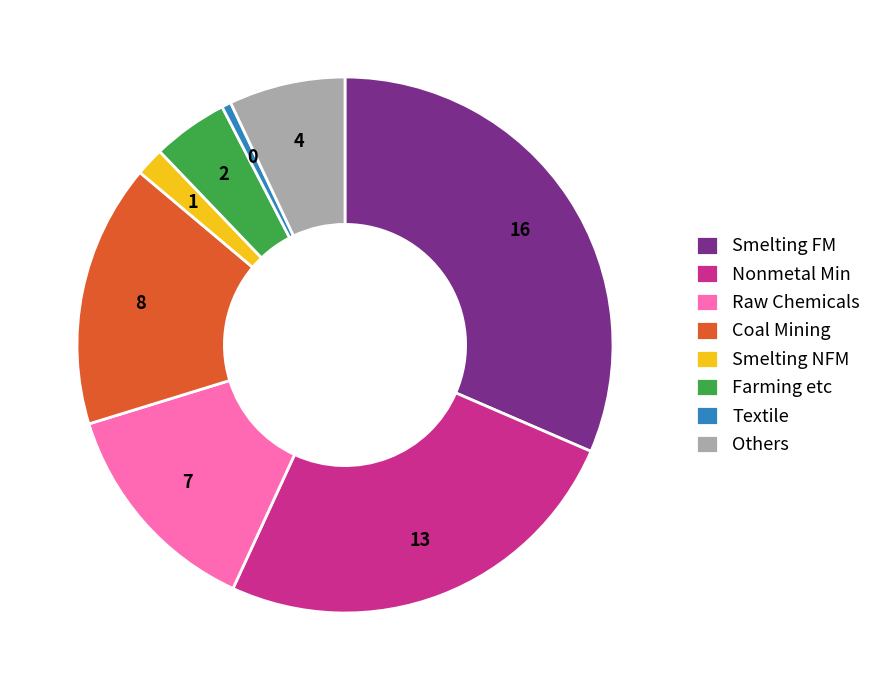

What is the smallest slice in the pie chart?

Textile